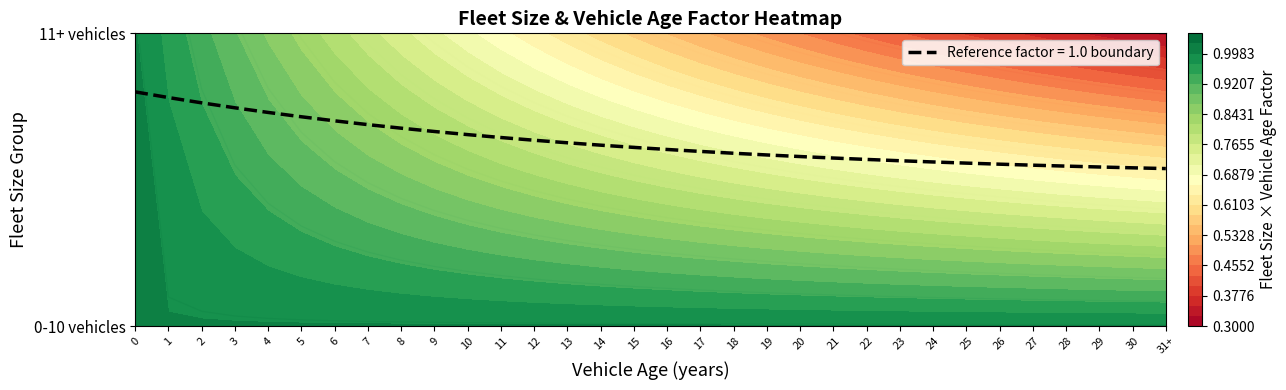

At which label is the value closest to 0?

31+